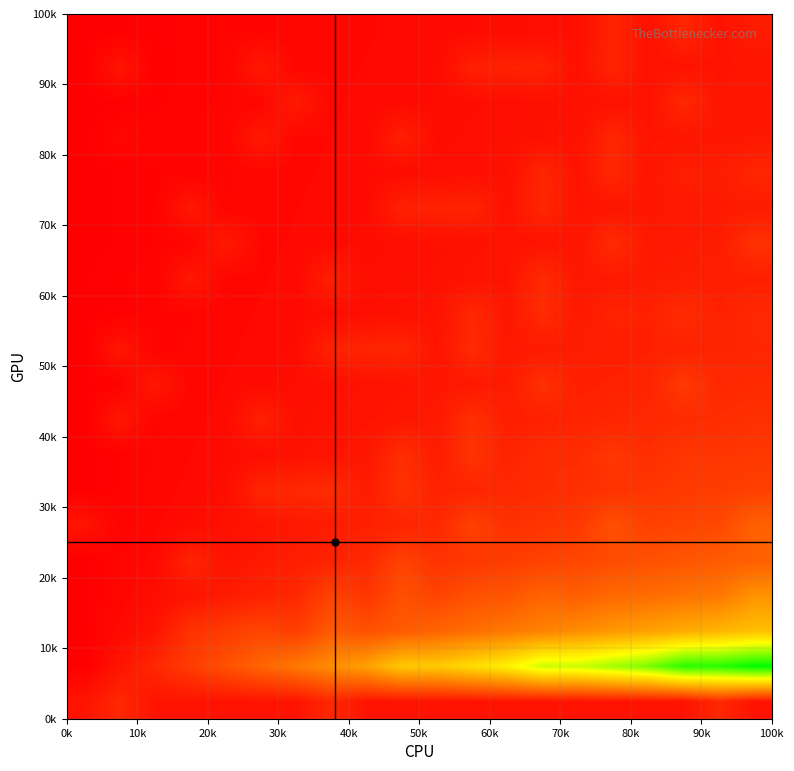

Count the number of data series in this chart.

20